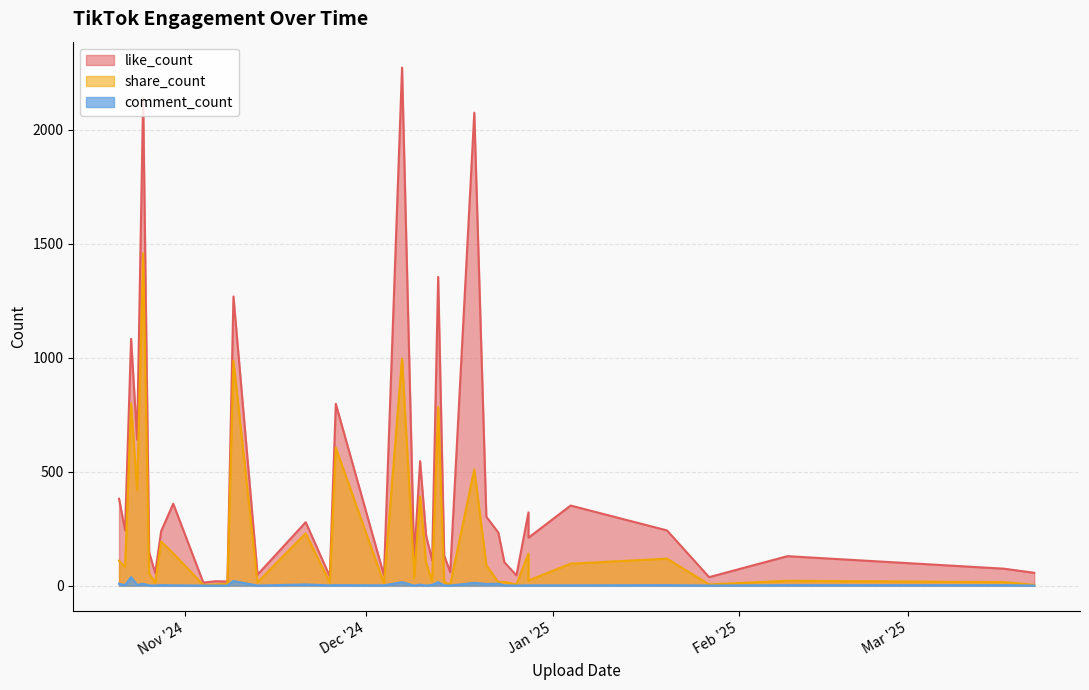

Count the number of categories in the chart.

40